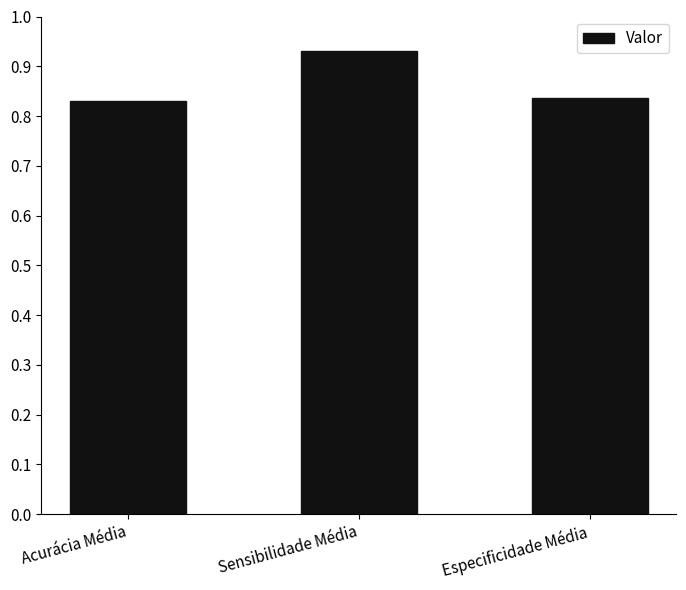

What position from the left is Sensibilidade Média?

2